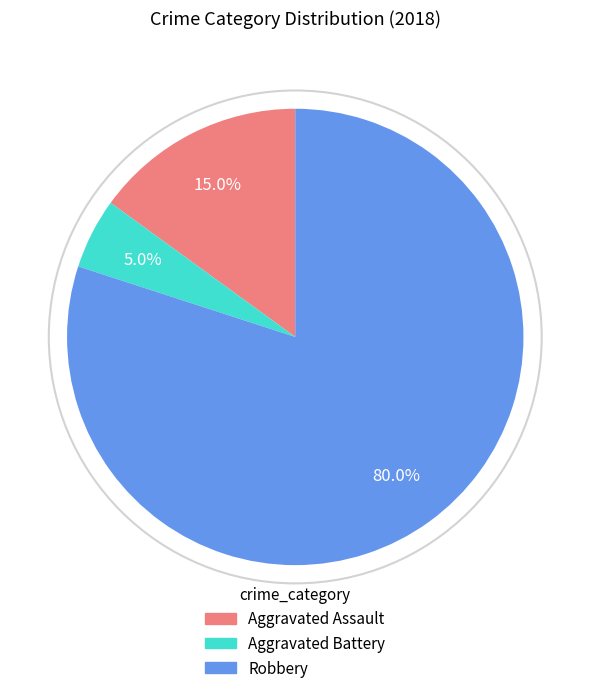

Rank the categories by value from lowest to highest.

Aggravated Battery, Aggravated Assault, Robbery